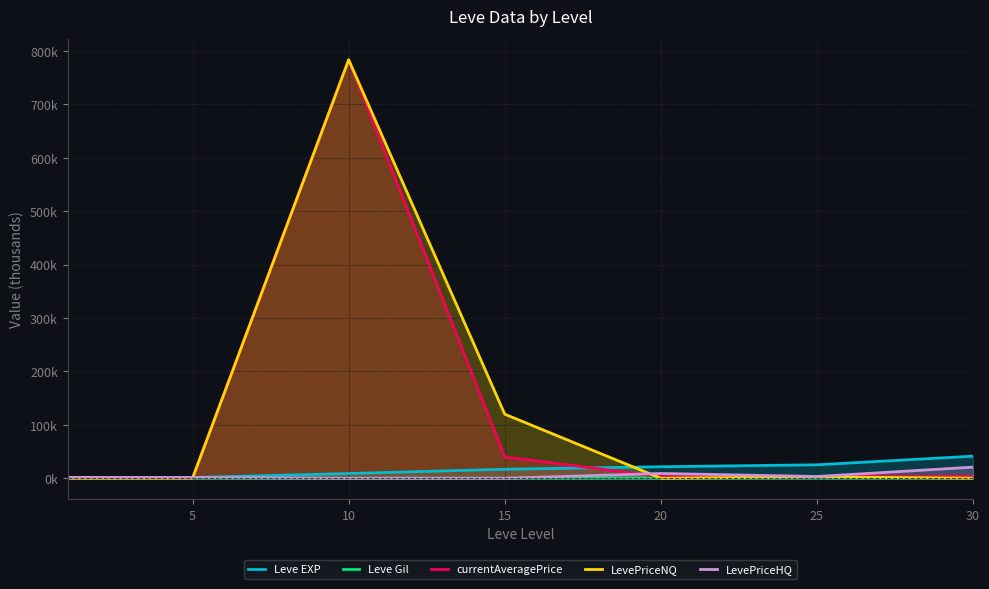

What is the value of the LevePriceHQ point at the 2nd from the left?

1.4